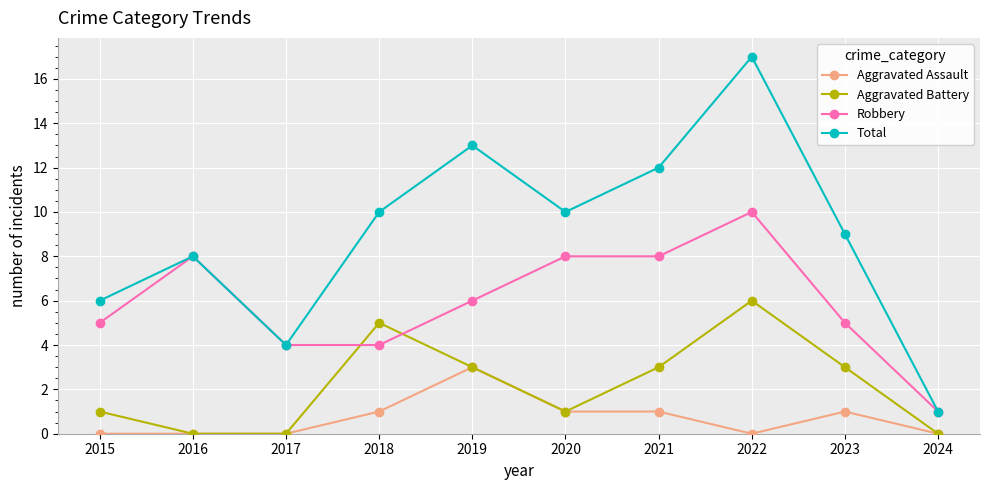

Is it true that Aggravated Battery equals 1 at 2019?

False